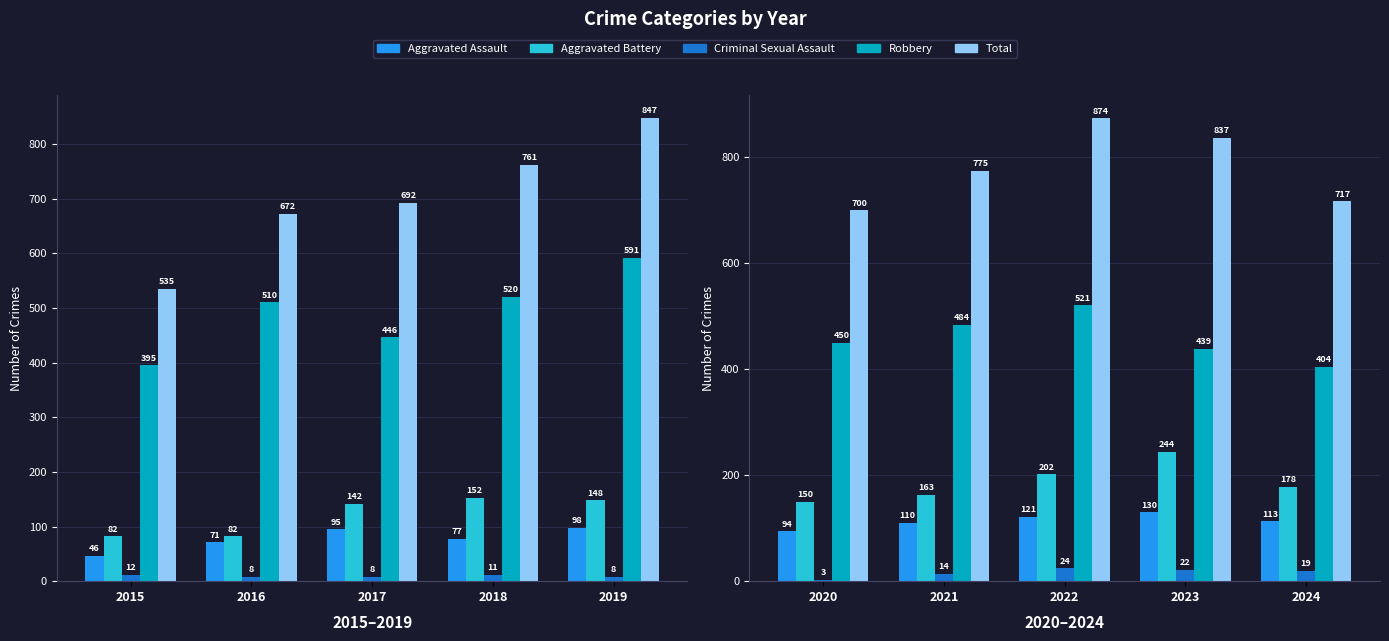

Which series has the widest spread of values?

Total